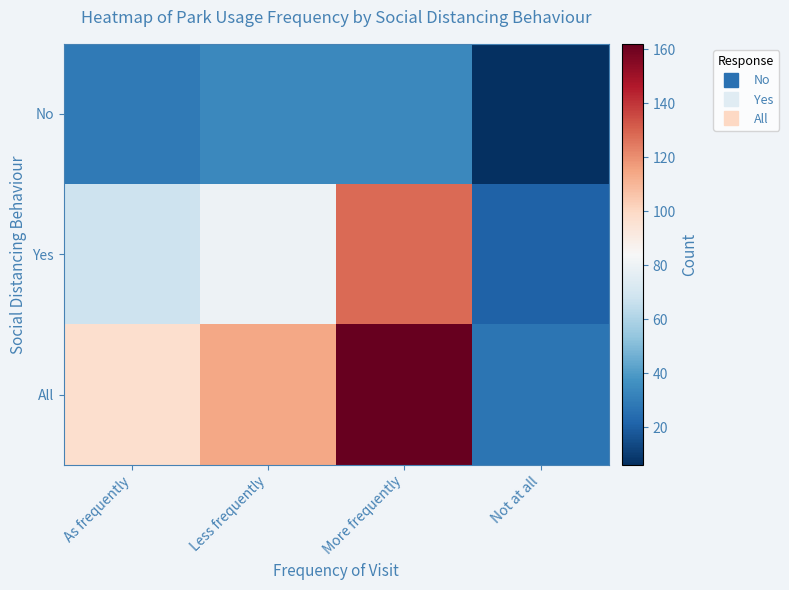

What is the difference between the highest and lowest values at Less frequently?

80